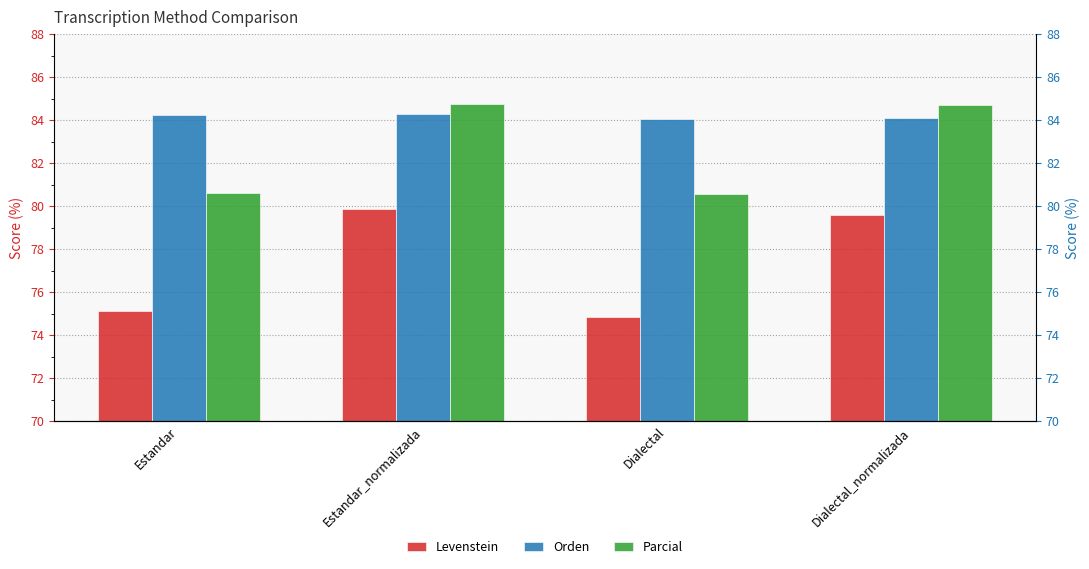

Where is Levenstein nearest to the value 77?

Estandar